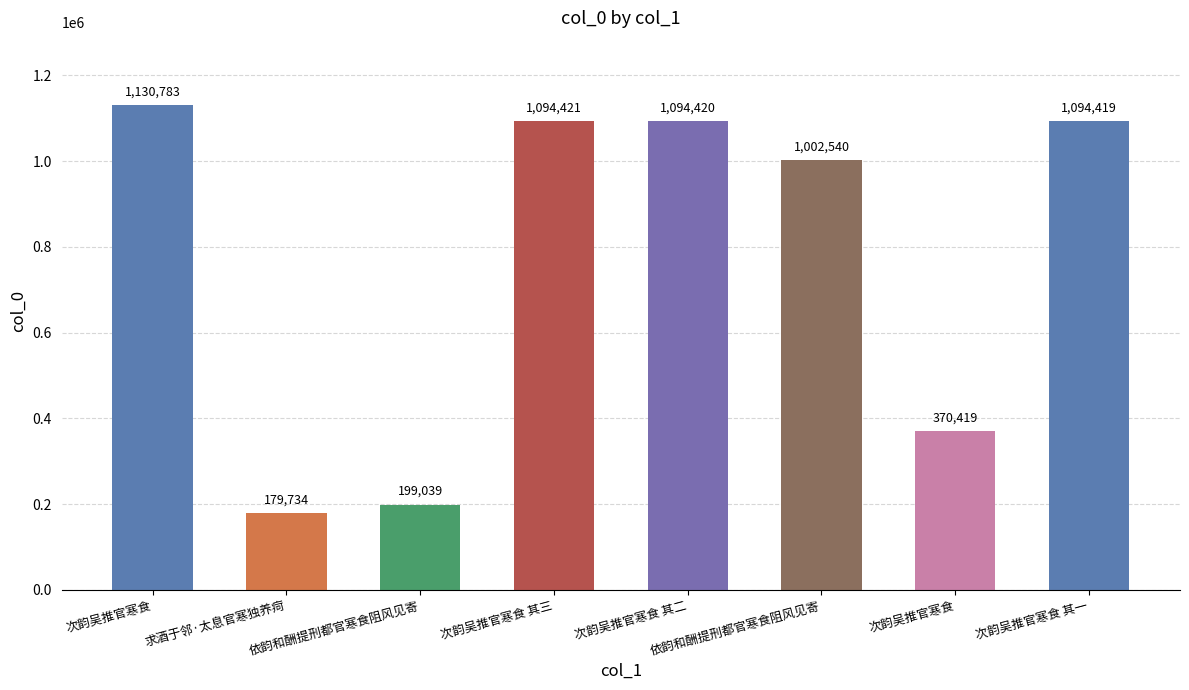

How many bars are there in total?

8